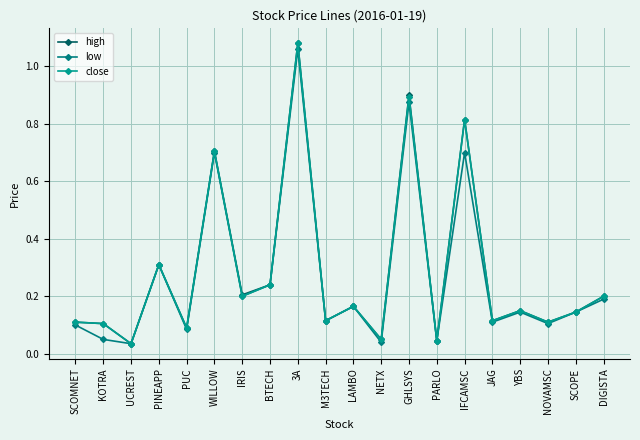

What is the difference between the maximum and minimum values in the low series?

1.0